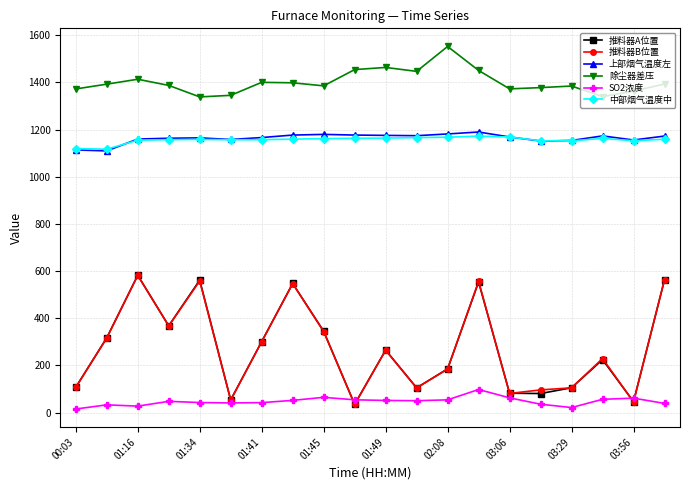

What is the value of the 中部烟气温度中 point at the 10th from the left?

1162.9